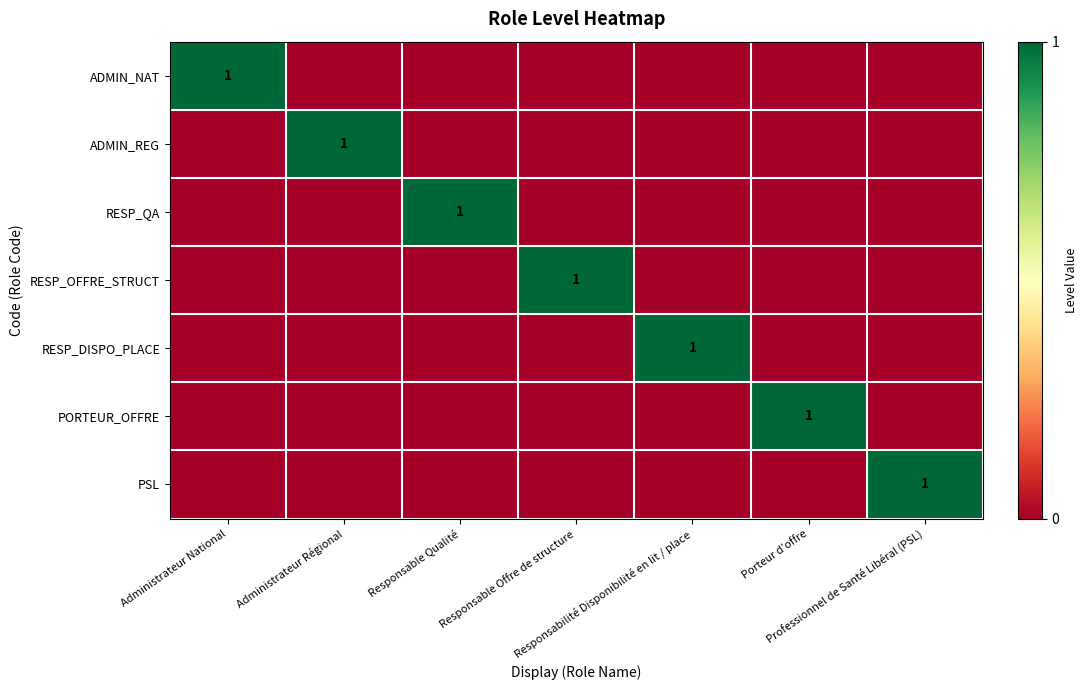

Count the number of categories in the chart.

7